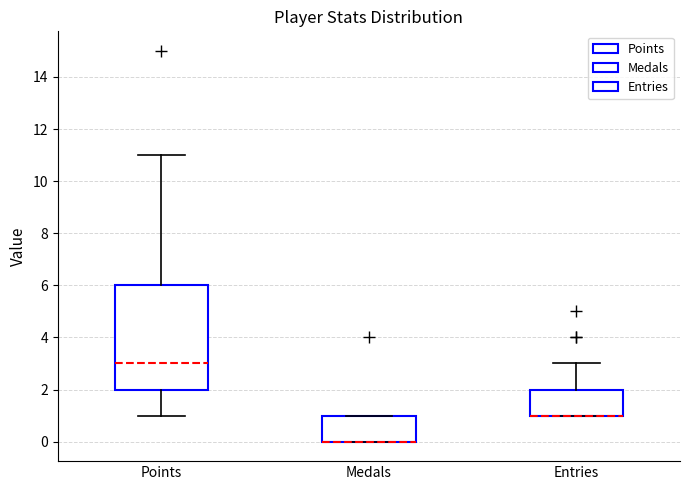

Where is the lower edge of the box for Points on the y-axis? The values are not printed on the chart, so give them approximately, as read against the axis.

2